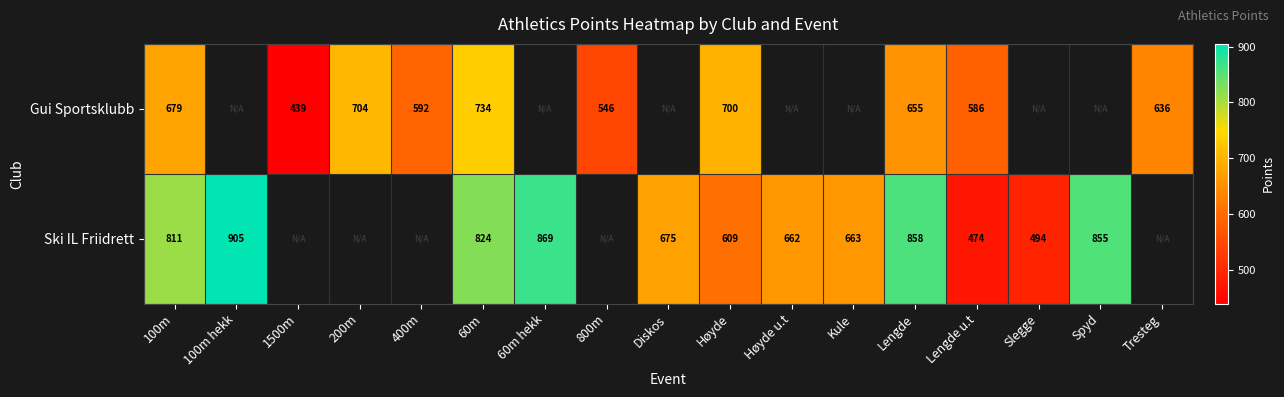

True or false: Ski IL Friidrett has a value of 1271 at Lengde.

False